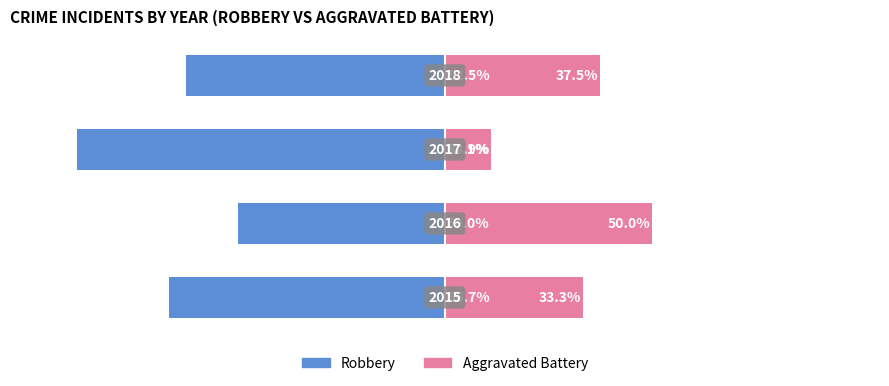

What are all the series names shown in the legend?

Robbery, Aggravated Battery